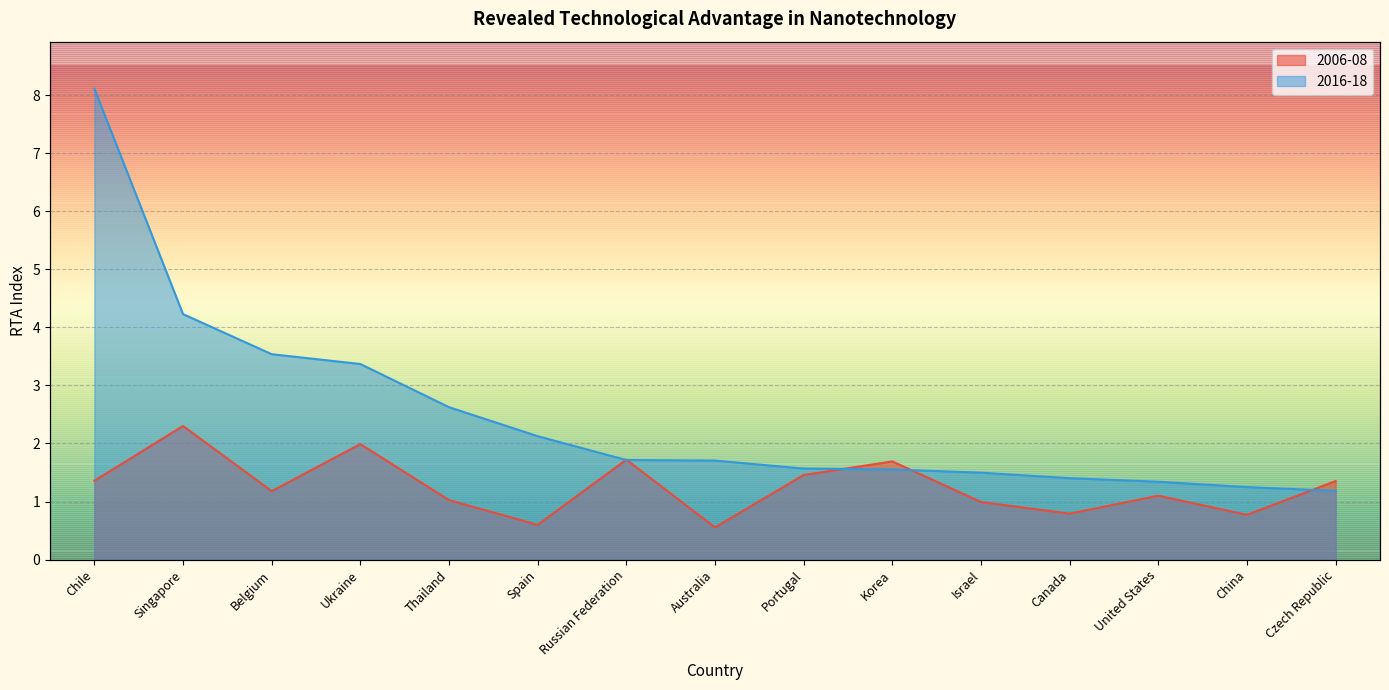

Which category has the highest value in the 2006-08 series?

Singapore